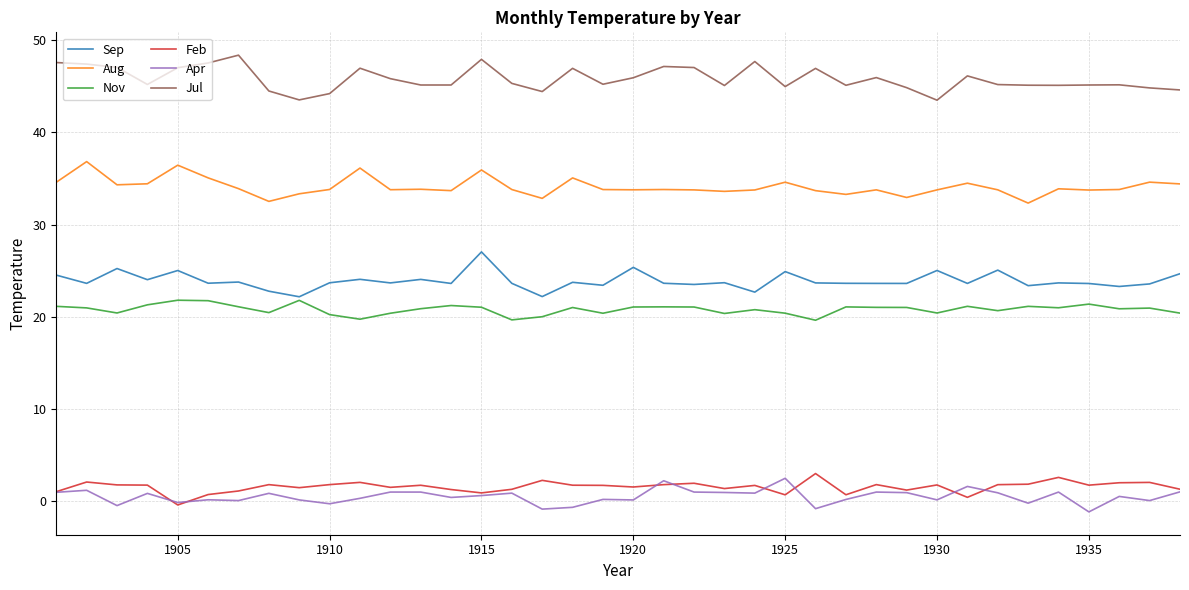

Which series has the largest total across all categories?

Jul